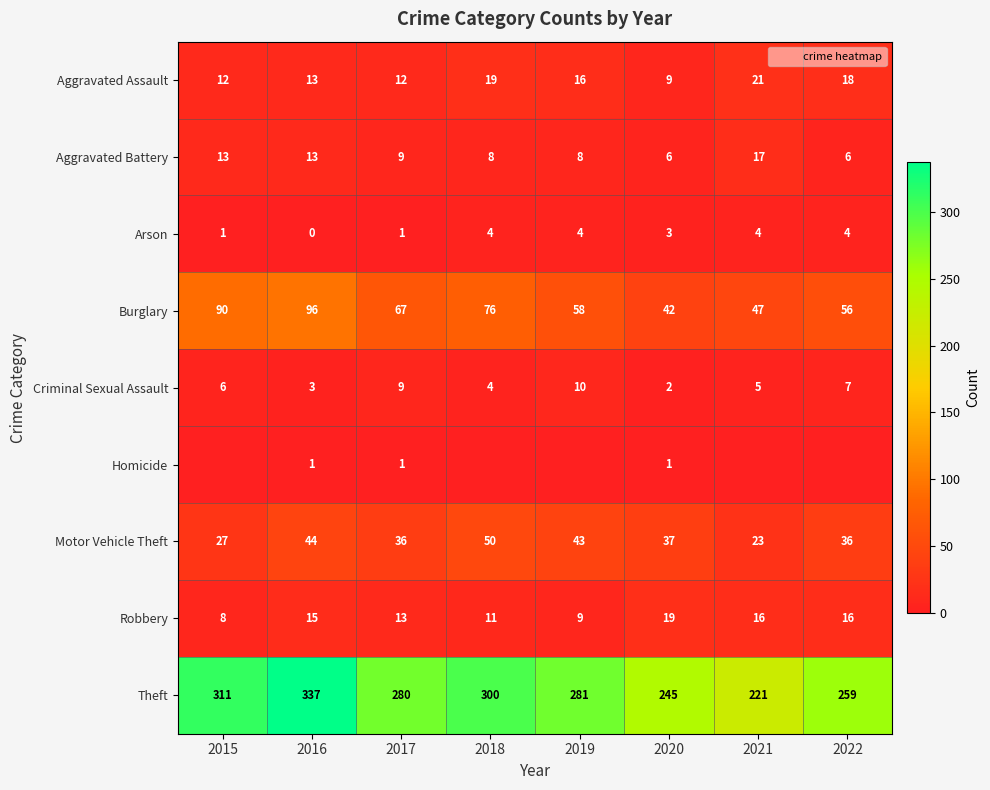

What value does the Motor Vehicle Theft series have at 2022, to the nearest 10?

40